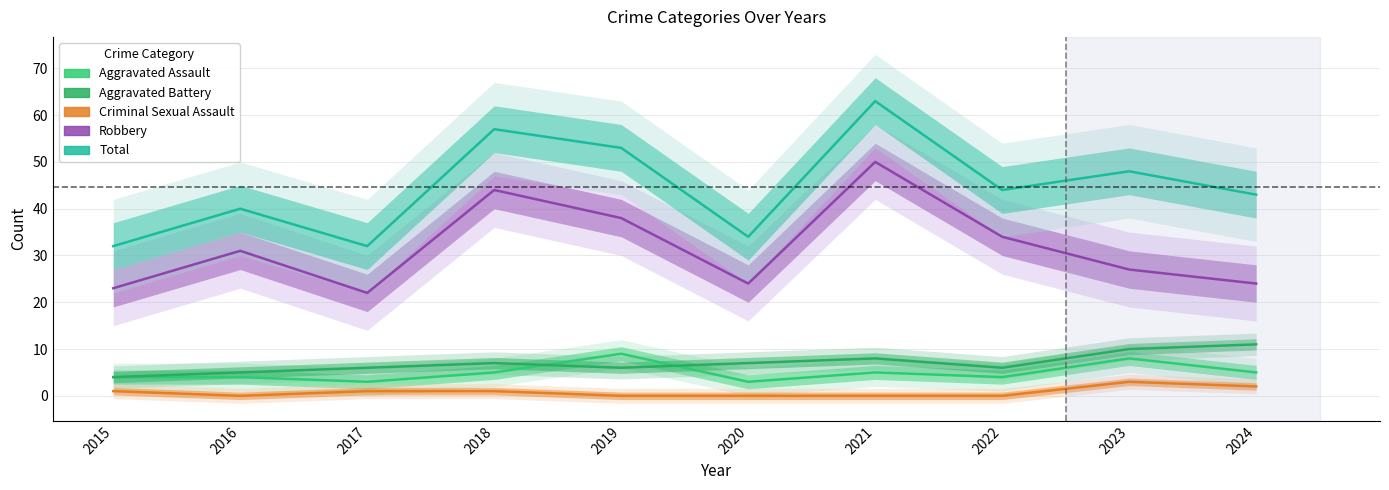

Where is the first local minimum for Total?

2017